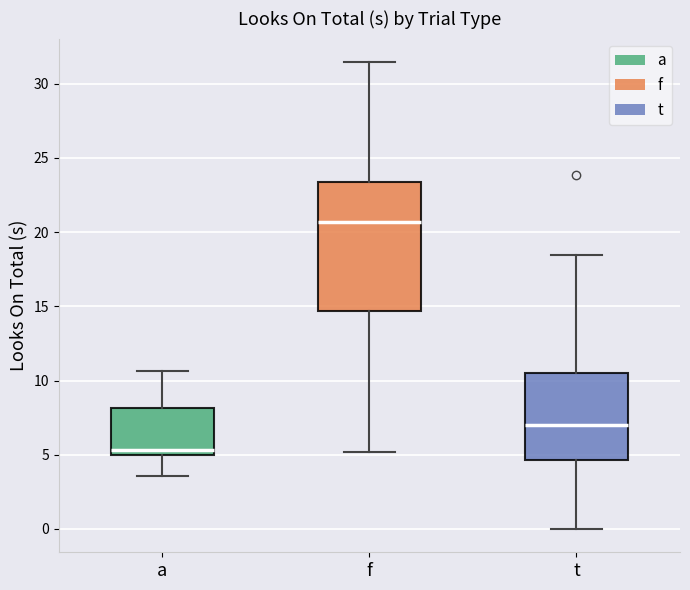

Which box's median line is the lowest?

a